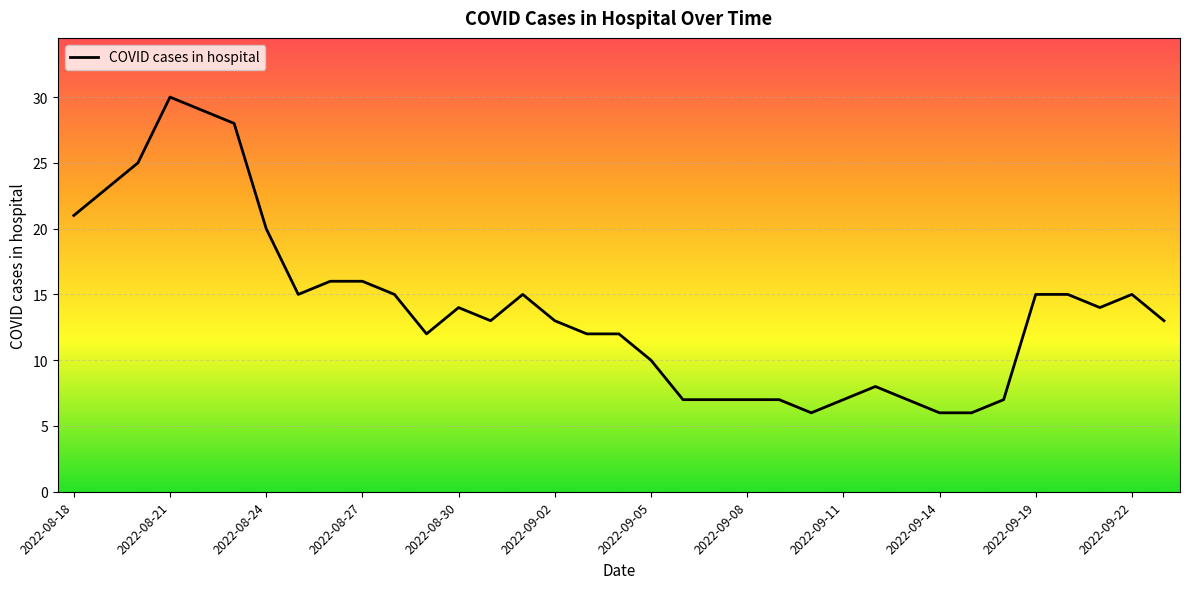

What is the difference between the maximum and minimum values?

24